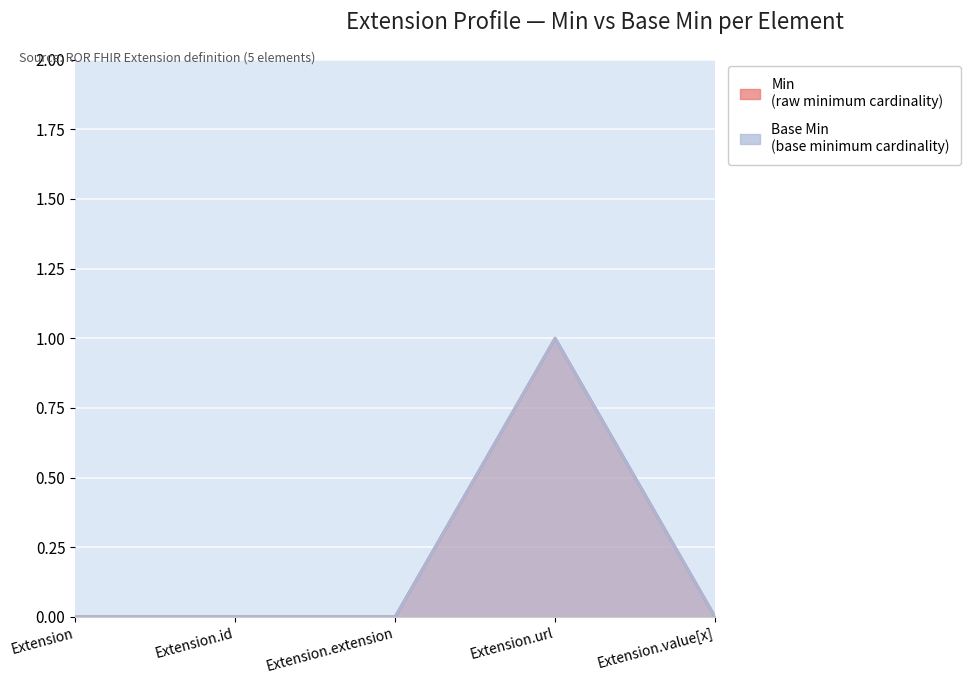

At which category is the sum across all series the highest?

Extension.url